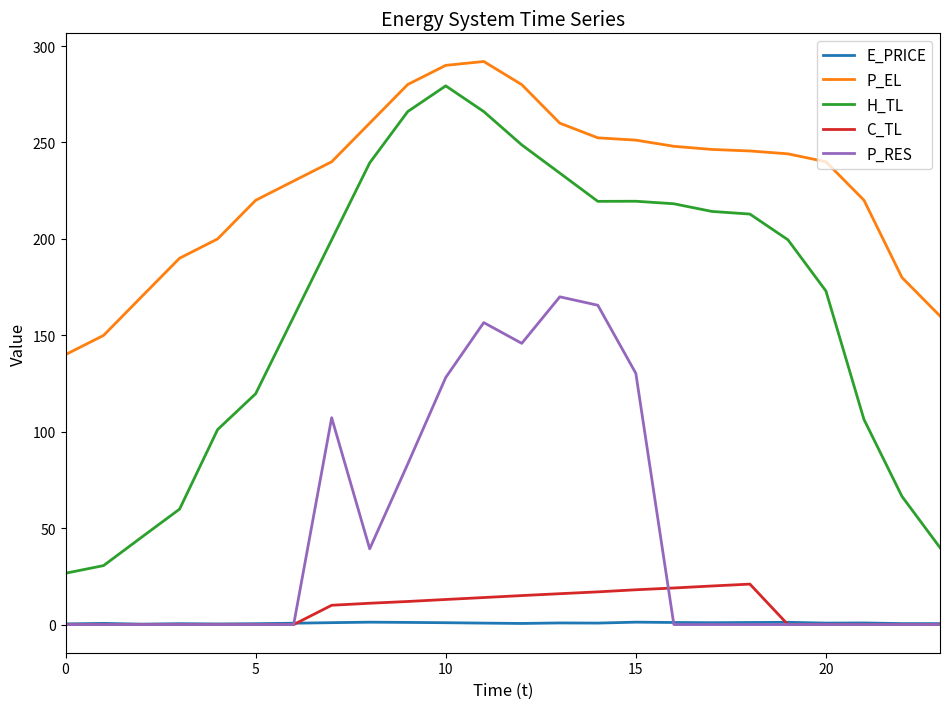

True or false: C_TL and H_TL cross at least once.

False